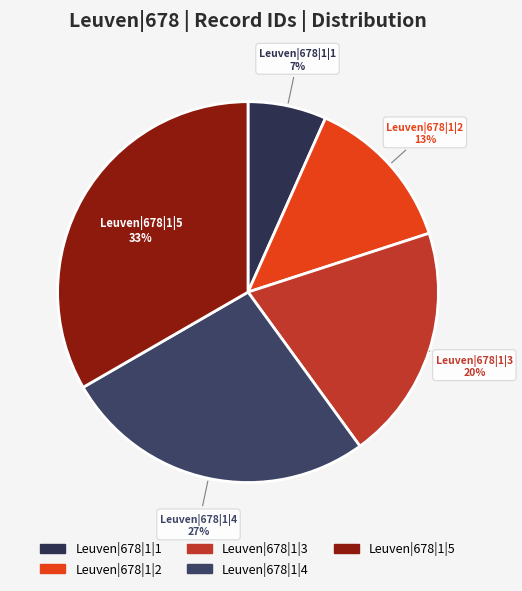

Which has a higher value, Leuven|678|1|4 or Leuven|678|1|2?

Leuven|678|1|4